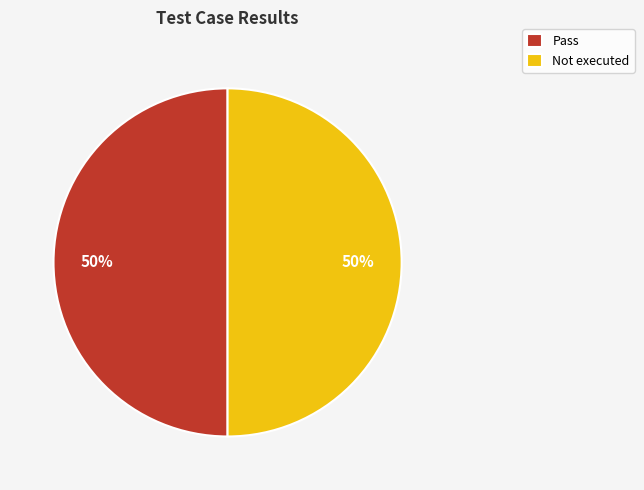

What is the ratio of the value at Not executed to the value at Pass?

1.0